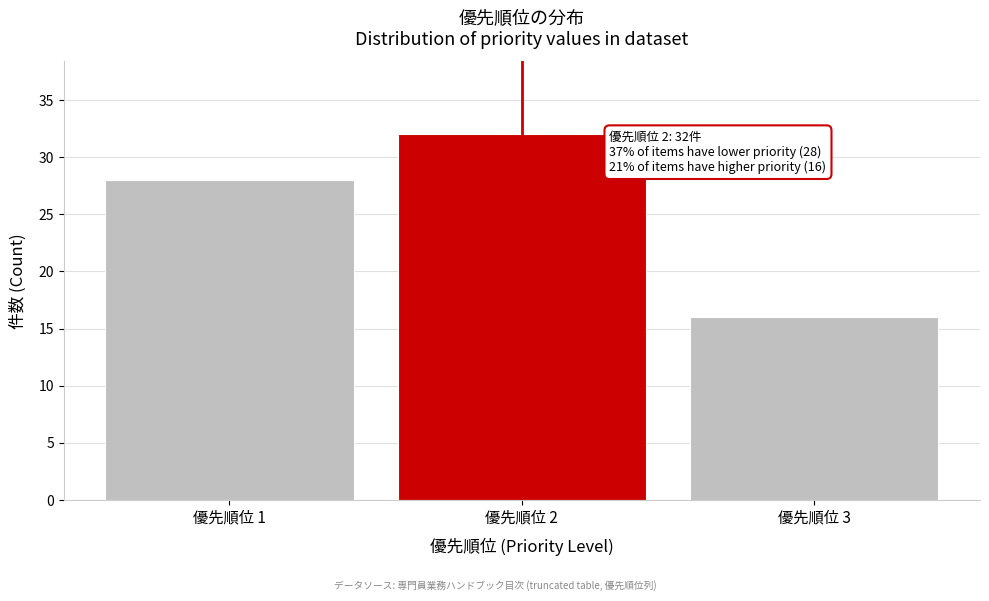

Reading left to right, list all the values displayed in this chart.

優先順位 1=28	優先順位 2=32	優先順位 3=16